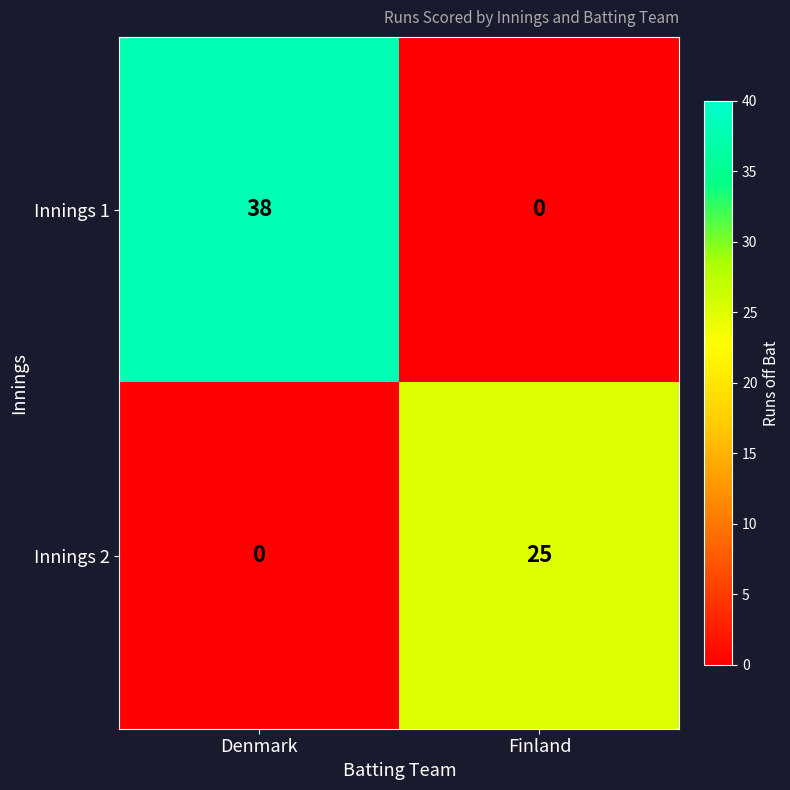

At how many categories does at least one series exceed 8?

2